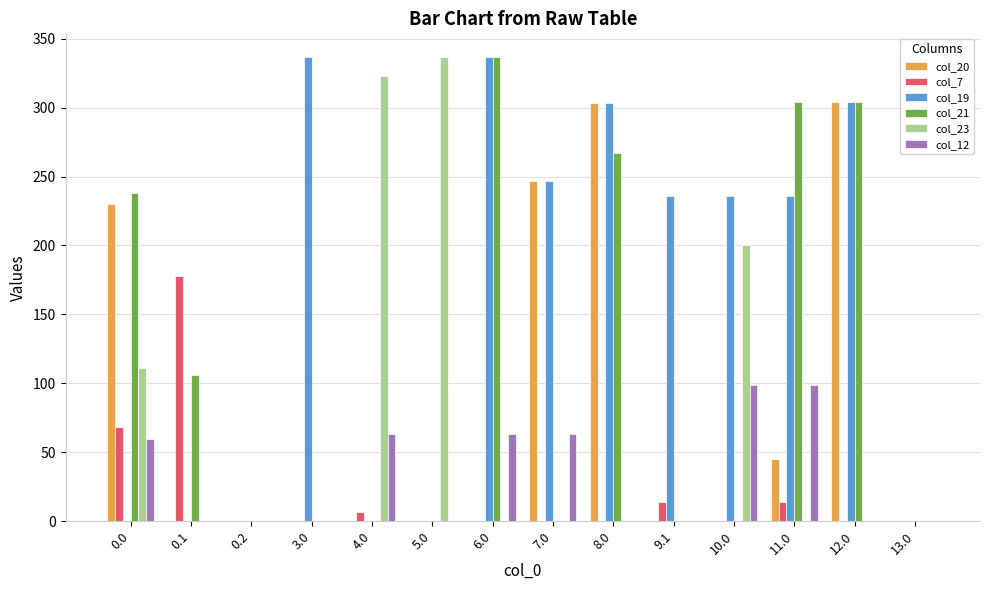

How many categories are shown in the chart?

14